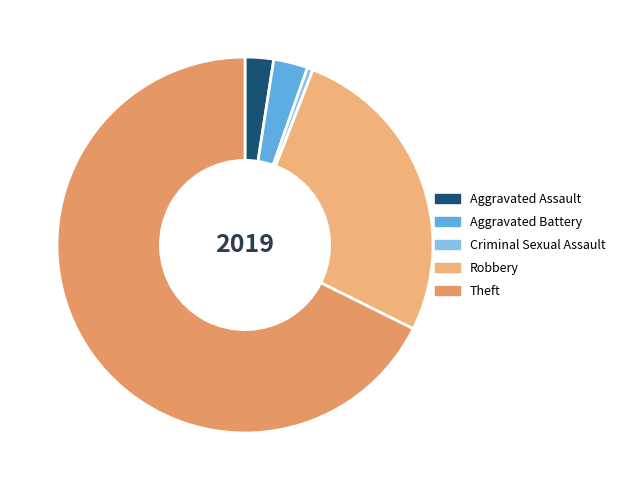

What is the change in value from Aggravated Battery to Robbery?

+48